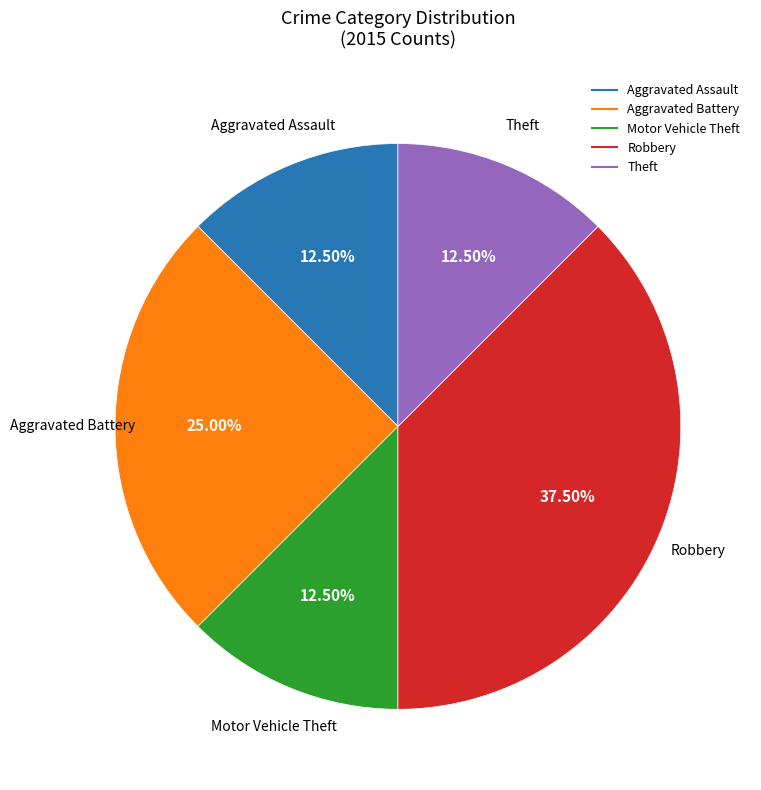

Which has a higher value, Robbery or Aggravated Assault?

Robbery